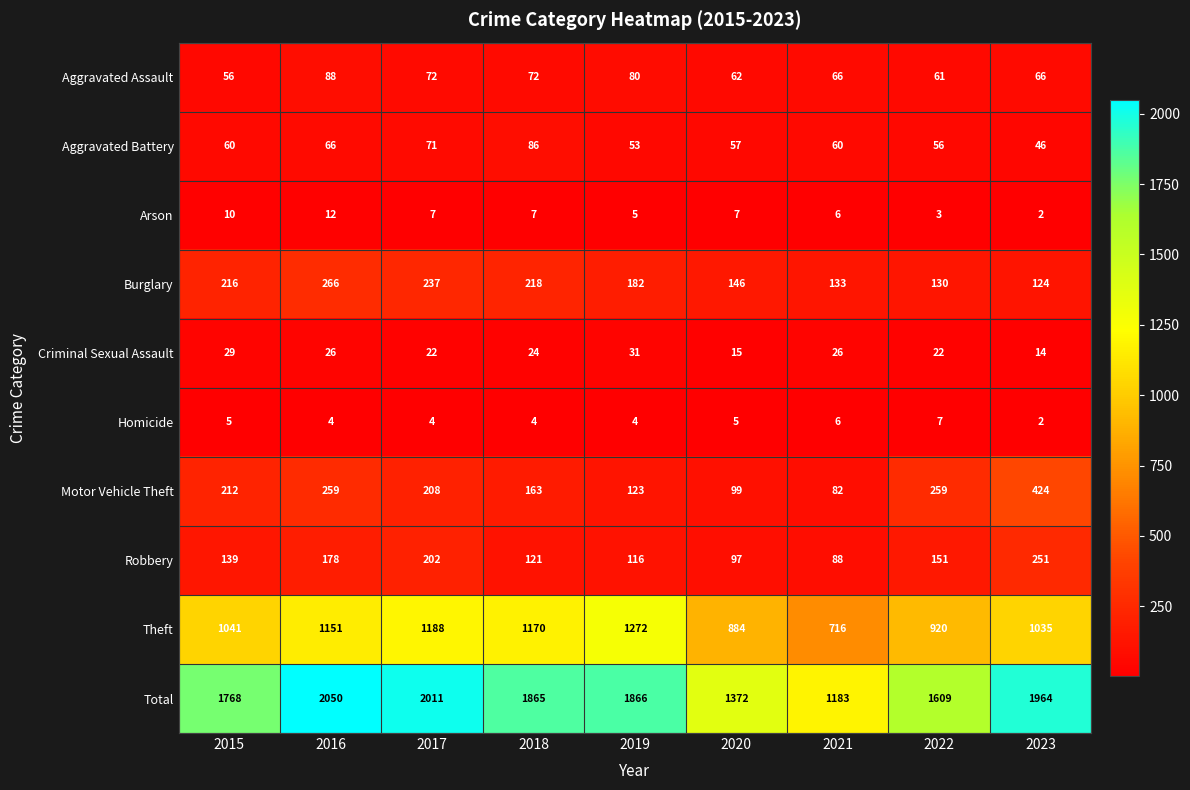

At 2022, list the series in order from largest to smallest.

Total, Theft, Motor Vehicle Theft, Robbery, Burglary, Aggravated Assault, Aggravated Battery, Criminal Sexual Assault, Homicide, Arson